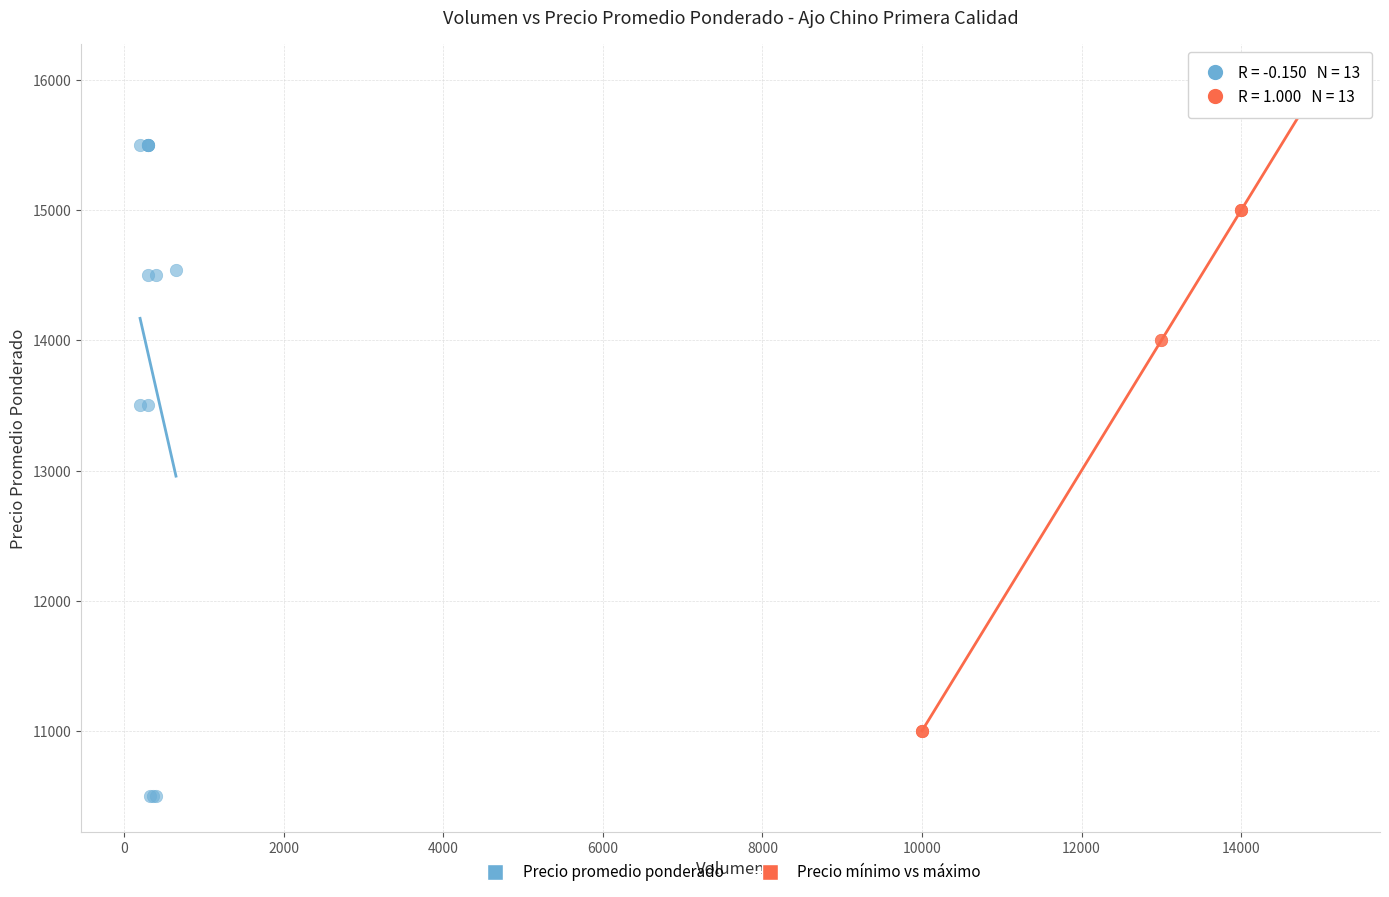

Which series reaches the maximum Y coordinate?

Precio mínimo vs máximo